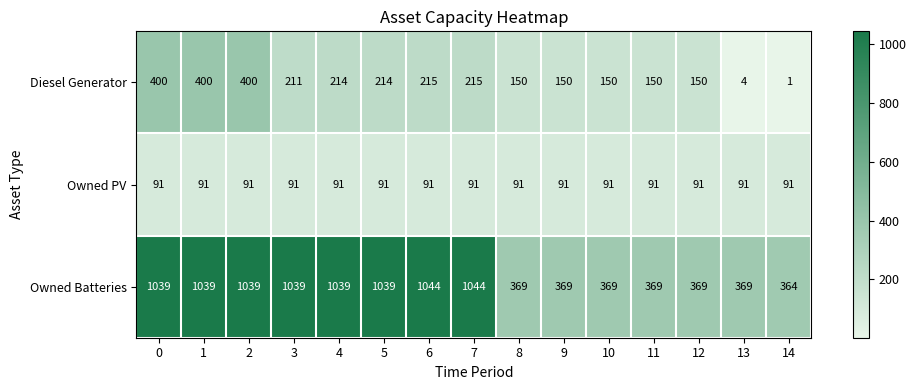

How many data points does each series have?

15